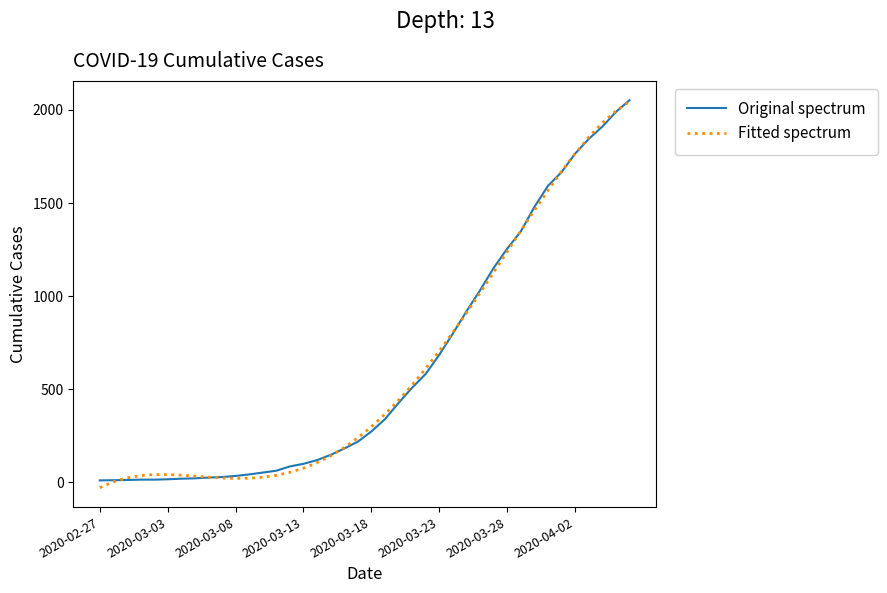

Reading left to right, list all the values displayed in this chart.

Original spectrum: 10.0	11.0	12.0	14.0	14.0	16.0	19.0	21.0	25.0	28.0	34.0	42.0	52.0	62.0	85.0	99.0	119.0	147.0	181.0	218.0	273.0	339.0	426.0	508.0	582.0	685.0	799.0	918.0	1031.0	1151.0	1255.0	1347.0	1479.0	1592.0	1666.0	1765.0	1844.0	1910.0	1989.0	2052.0
Fitted spectrum: -29.4	2.6	23.6	35.8	41.1	41.3	38.0	33.0	27.5	23.0	20.7	21.7	26.8	37.1	53.2	75.8	105.3	142.1	186.5	238.5	298.3	365.7	440.6	522.4	610.8	705.3	805.0	909.2	1017.0	1127.2	1238.6	1350.1	1460.1	1567.1	1669.5	1765.4	1853.0	1930.3	1995.0	2045.0